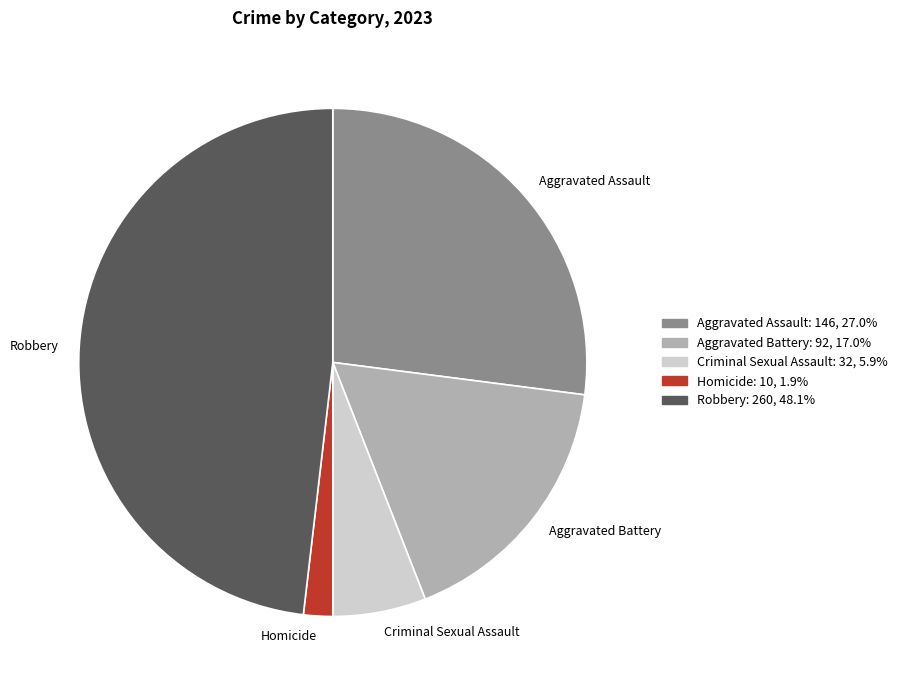

Is the sum of Criminal Sexual Assault and Robbery greater than half?

Yes